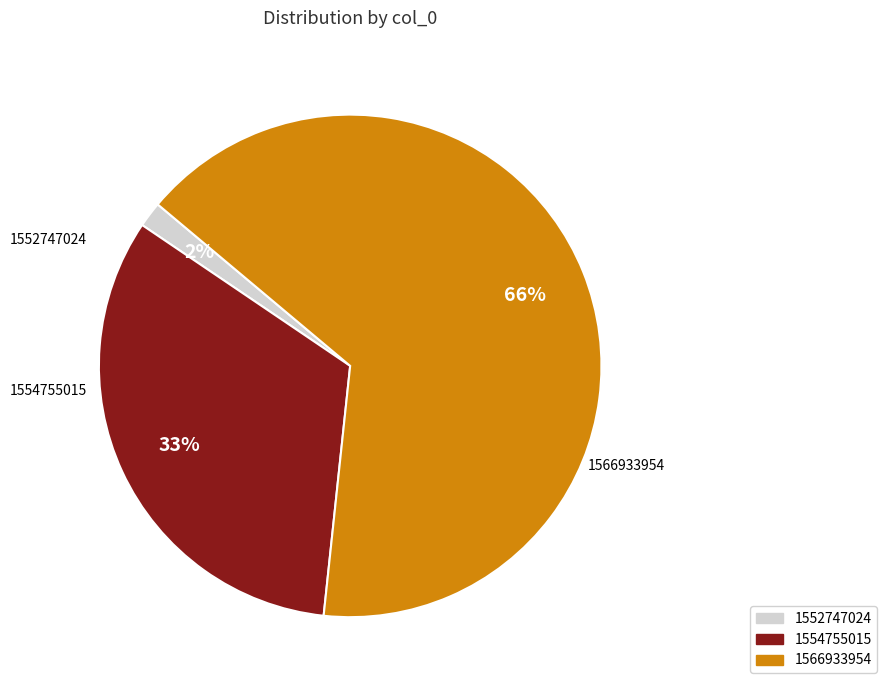

Combined, do 1552747024 and 1554755015 account for over 50%?

No